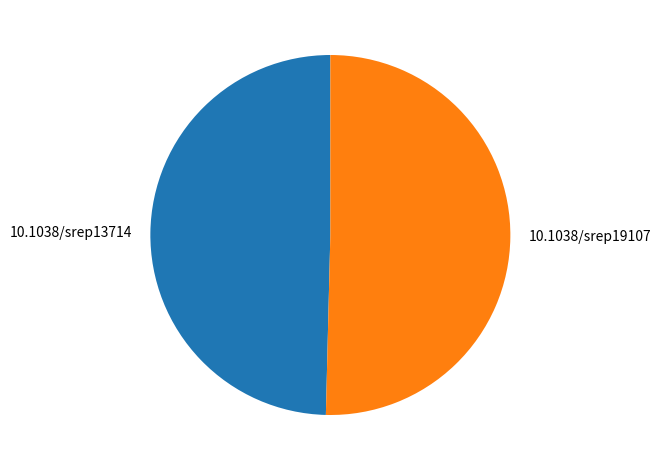

Combined, do 10.1038/srep13714 and 10.1038/srep19107 account for over 50%?

Yes